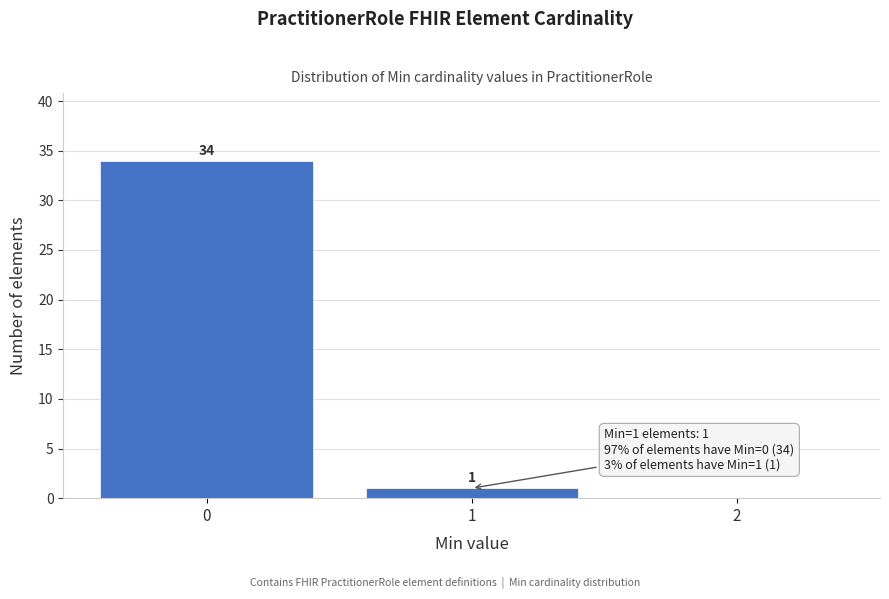

Which range on the x-axis has the tallest bar?

-0.5 to 0.5